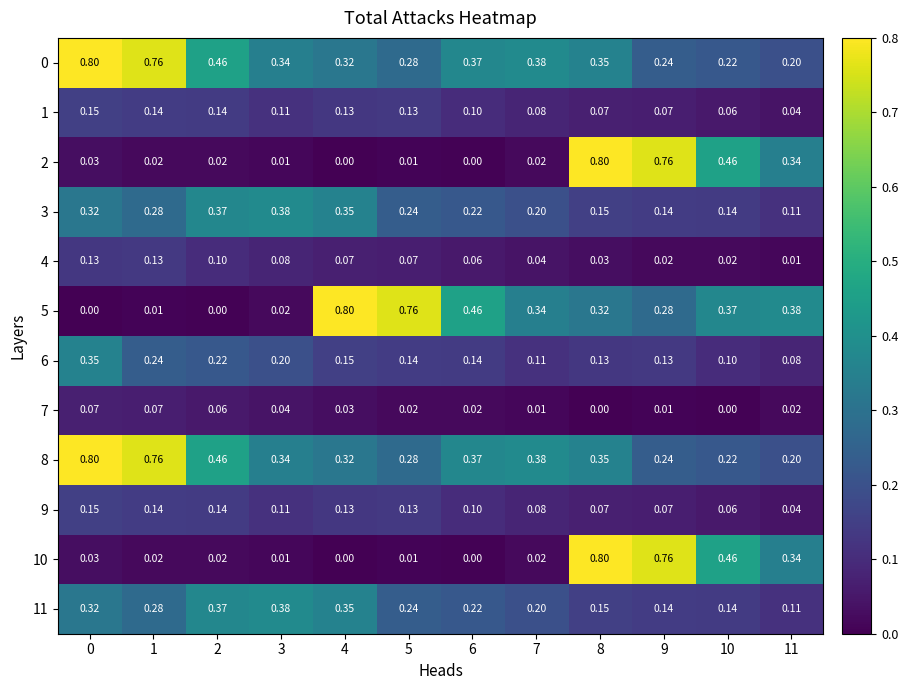

Reading right to left, transcribe all the data shown in this chart.

row_0: 0.2	0.2	0.2	0.4	0.4	0.4	0.3	0.3	0.3	0.5	0.8	0.8
row_1: 0.0	0.1	0.1	0.1	0.1	0.1	0.1	0.1	0.1	0.1	0.1	0.2
row_2: 0.3	0.5	0.8	0.8	0.0	0.0	0.0	0.0	0.0	0.0	0.0	0.0
row_3: 0.1	0.1	0.1	0.2	0.2	0.2	0.2	0.4	0.4	0.4	0.3	0.3
row_4: 0.0	0.0	0.0	0.0	0.0	0.1	0.1	0.1	0.1	0.1	0.1	0.1
row_5: 0.4	0.4	0.3	0.3	0.3	0.5	0.8	0.8	0.0	0.0	0.0	0.0
row_6: 0.1	0.1	0.1	0.1	0.1	0.1	0.1	0.2	0.2	0.2	0.2	0.4
row_7: 0.0	0.0	0.0	0.0	0.0	0.0	0.0	0.0	0.0	0.1	0.1	0.1
row_8: 0.2	0.2	0.2	0.4	0.4	0.4	0.3	0.3	0.3	0.5	0.8	0.8
row_9: 0.0	0.1	0.1	0.1	0.1	0.1	0.1	0.1	0.1	0.1	0.1	0.2
row_10: 0.3	0.5	0.8	0.8	0.0	0.0	0.0	0.0	0.0	0.0	0.0	0.0
row_11: 0.1	0.1	0.1	0.2	0.2	0.2	0.2	0.4	0.4	0.4	0.3	0.3